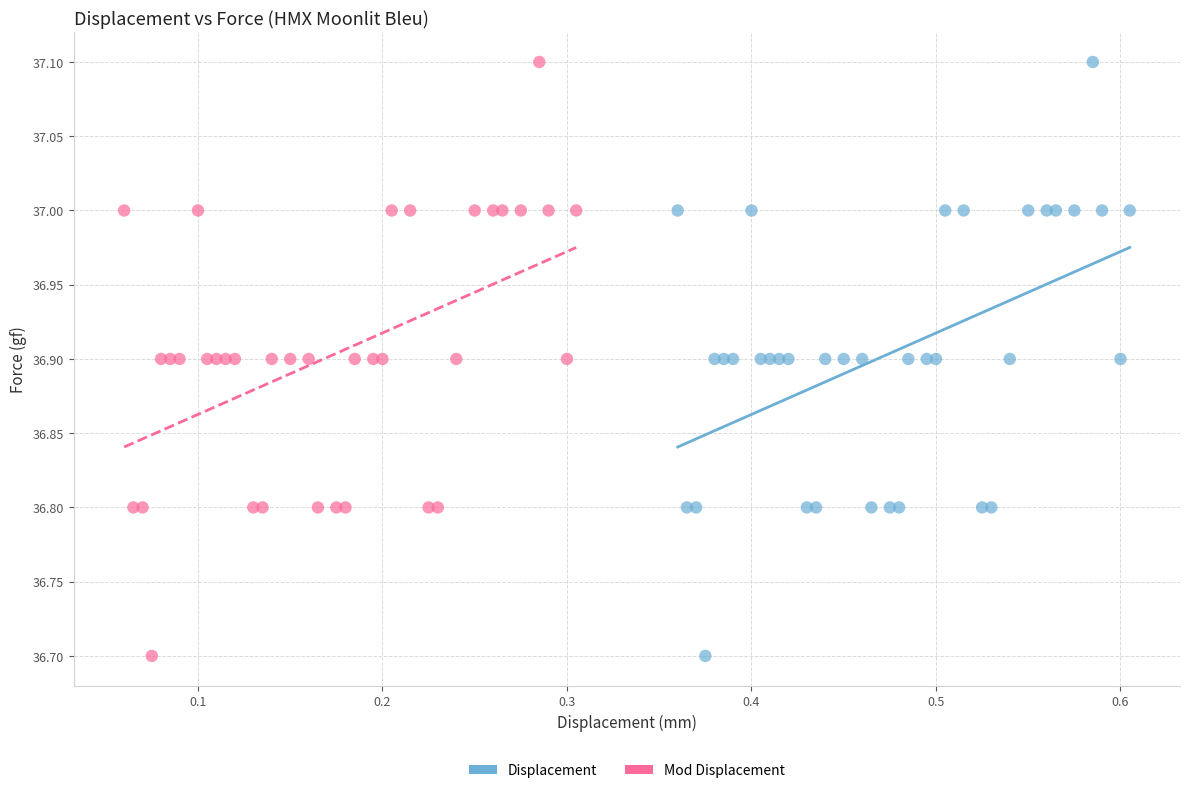

What are all the series names shown in the legend?

Displacement, Mod Displacement